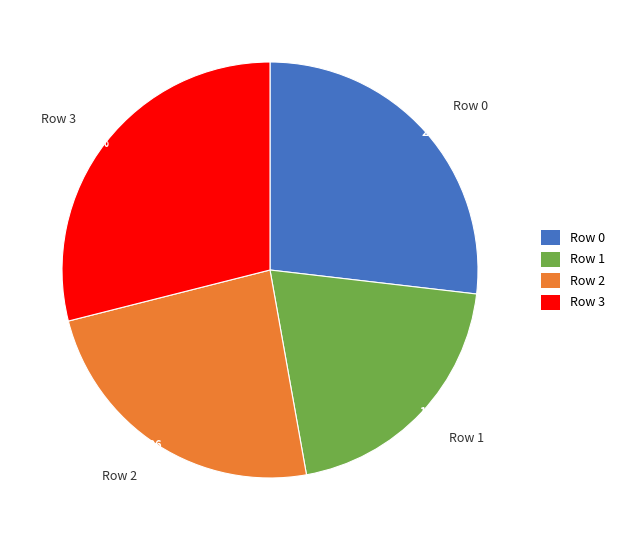

Rank the categories by value from highest to lowest.

Row 3, Row 0, Row 2, Row 1